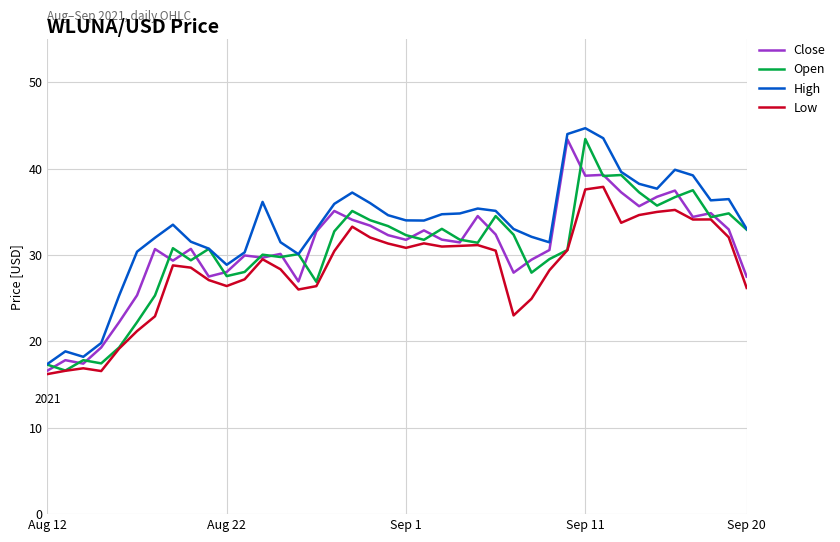

What is the sum of all High values?

1328.3